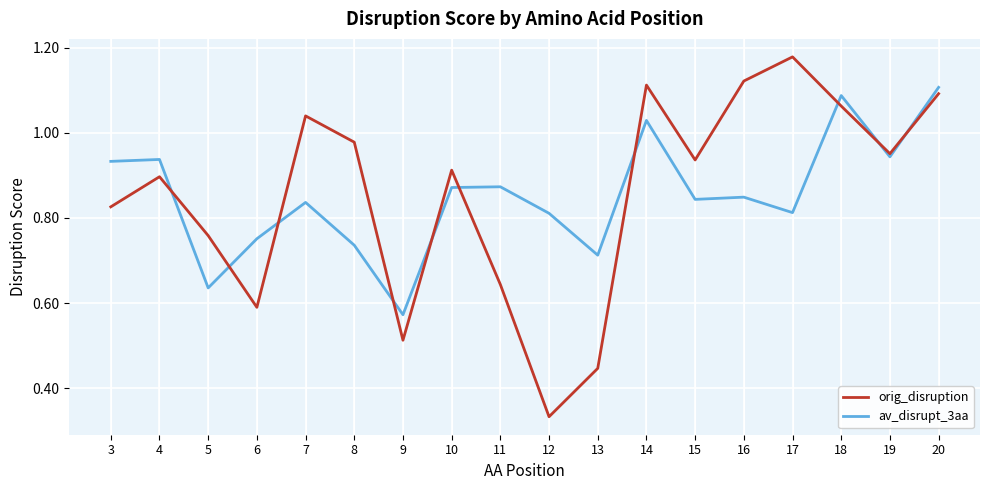

How many lines are shown in the chart?

2